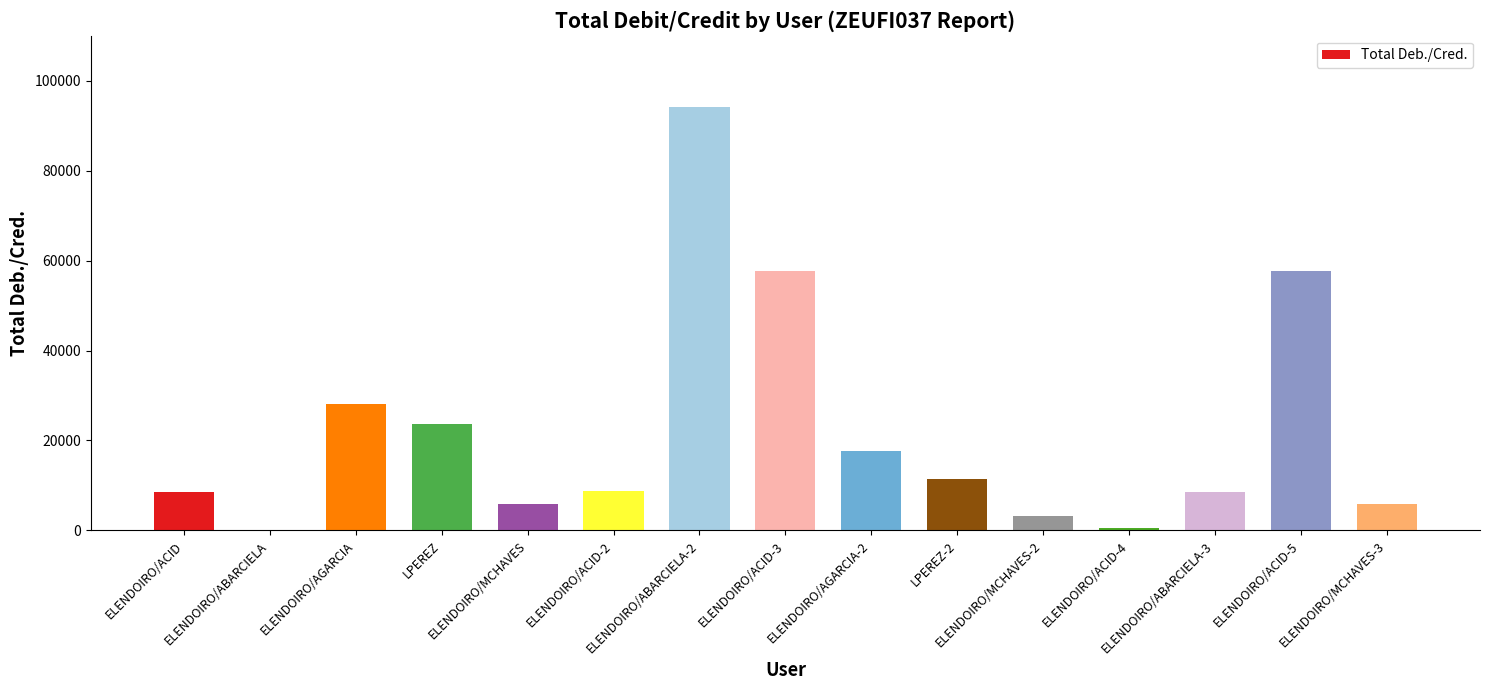

Approximately how many times larger is the value at ELENDOIRO/MCHAVES compared to ELENDOIRO/AGARCIA-2?

0.3